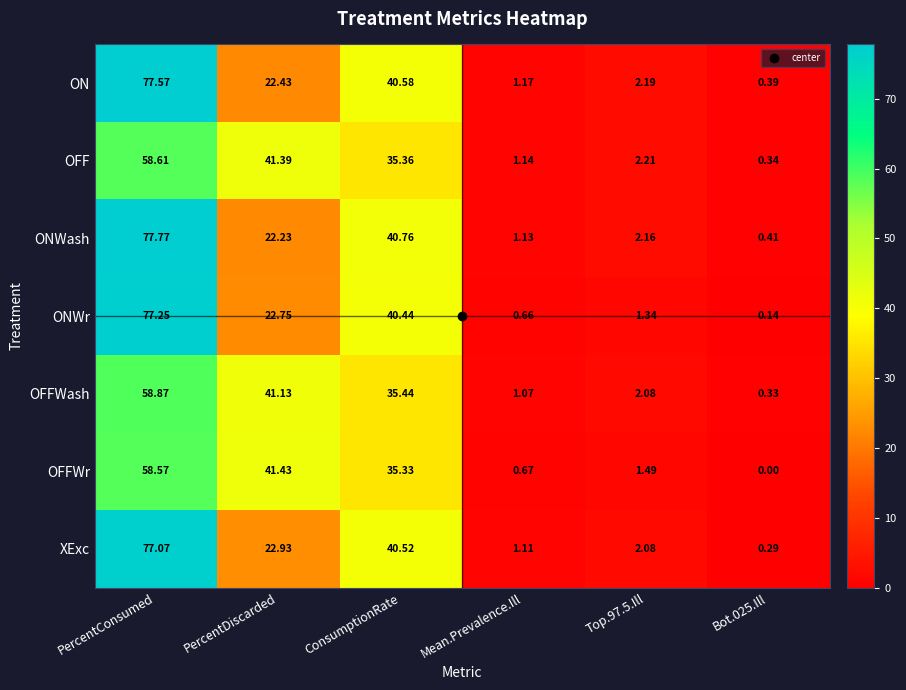

Which series has the largest total across all categories?

ONWash